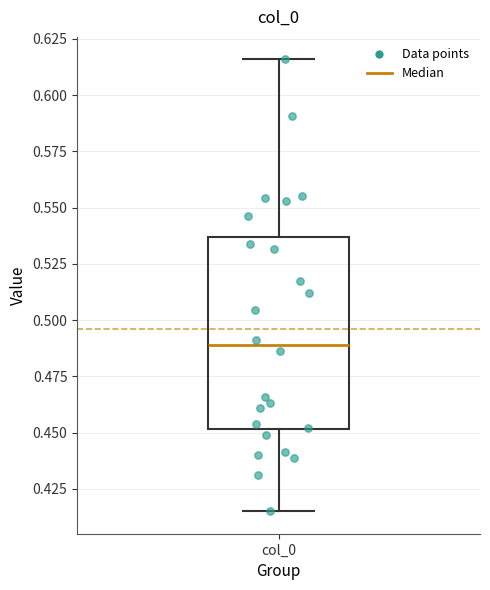

Read this box plot against the y-axis: the position of the median line, the range covered by the box, and the ends of both whiskers. The values are not printed on the chart, so give them approximately, as read against the axis.

median 0.490, box 0.450 to 0.535, whiskers 0.415 to 0.615